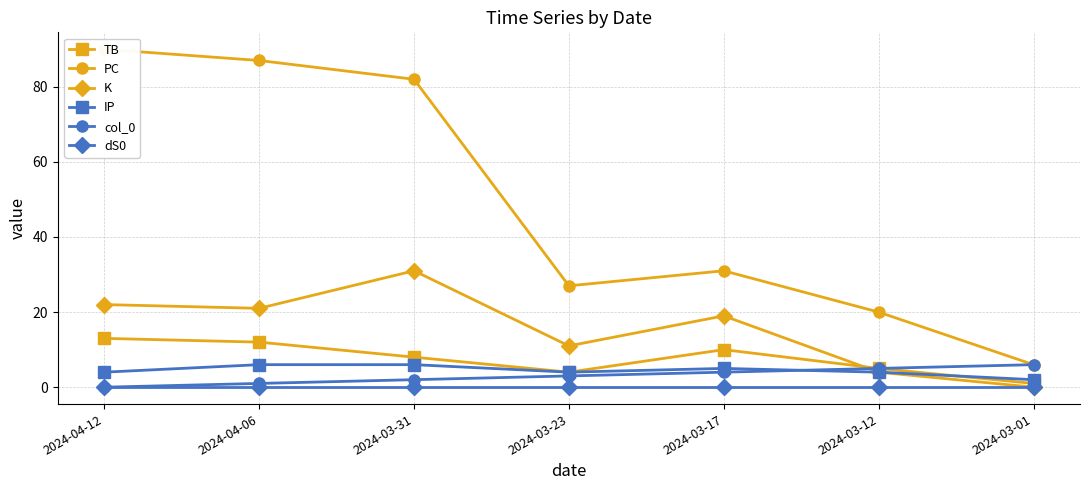

What is the spread (max minus min) of values at 2024-04-12?

90